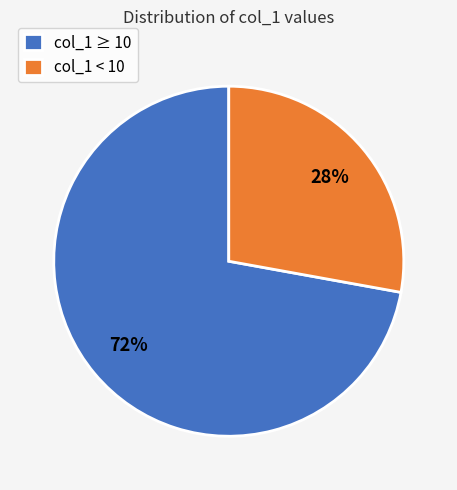

True or false: col_1 ≥ 10 accounts for 87% of the total.

False